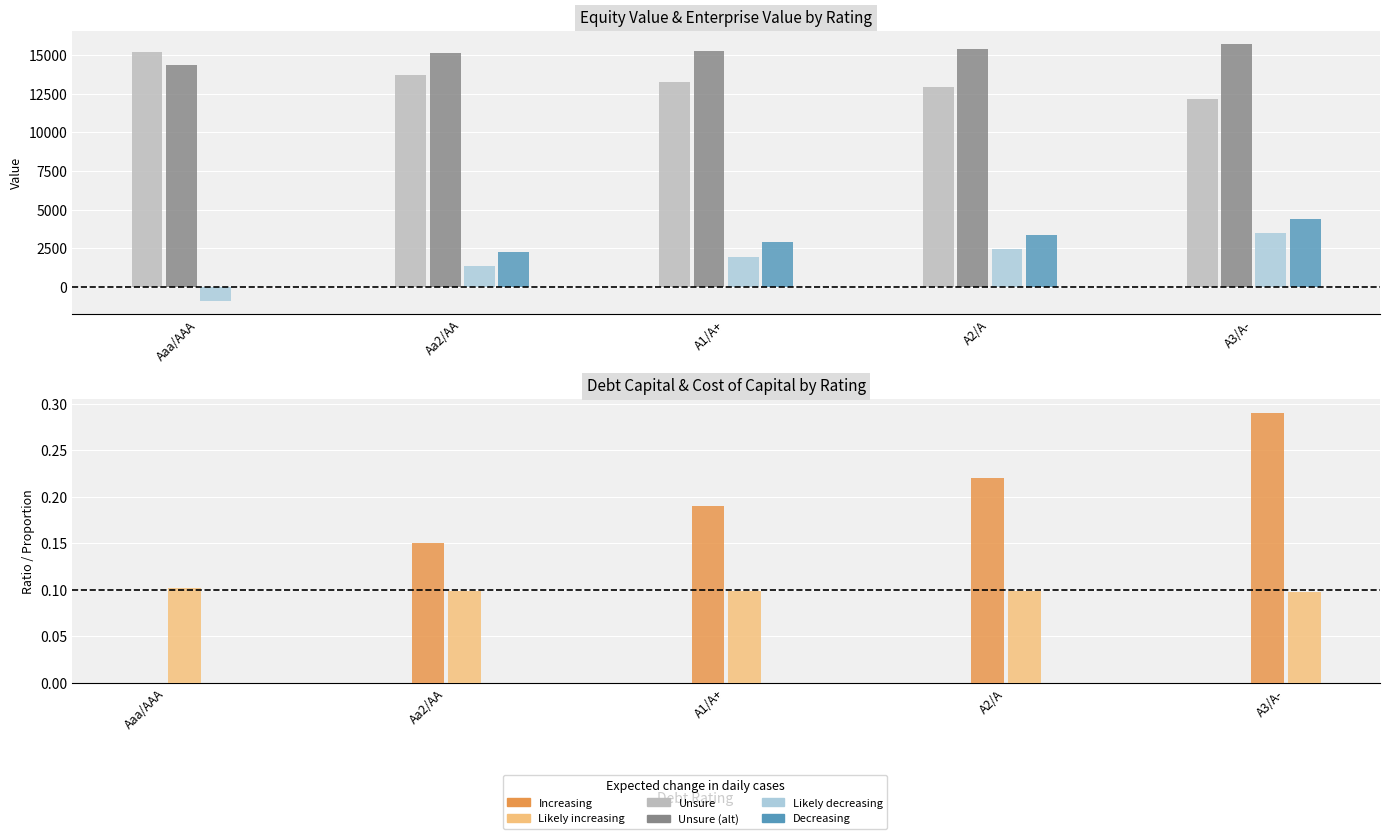

At which label is Unsure (alt) closest to 15023?

Aa2/AA